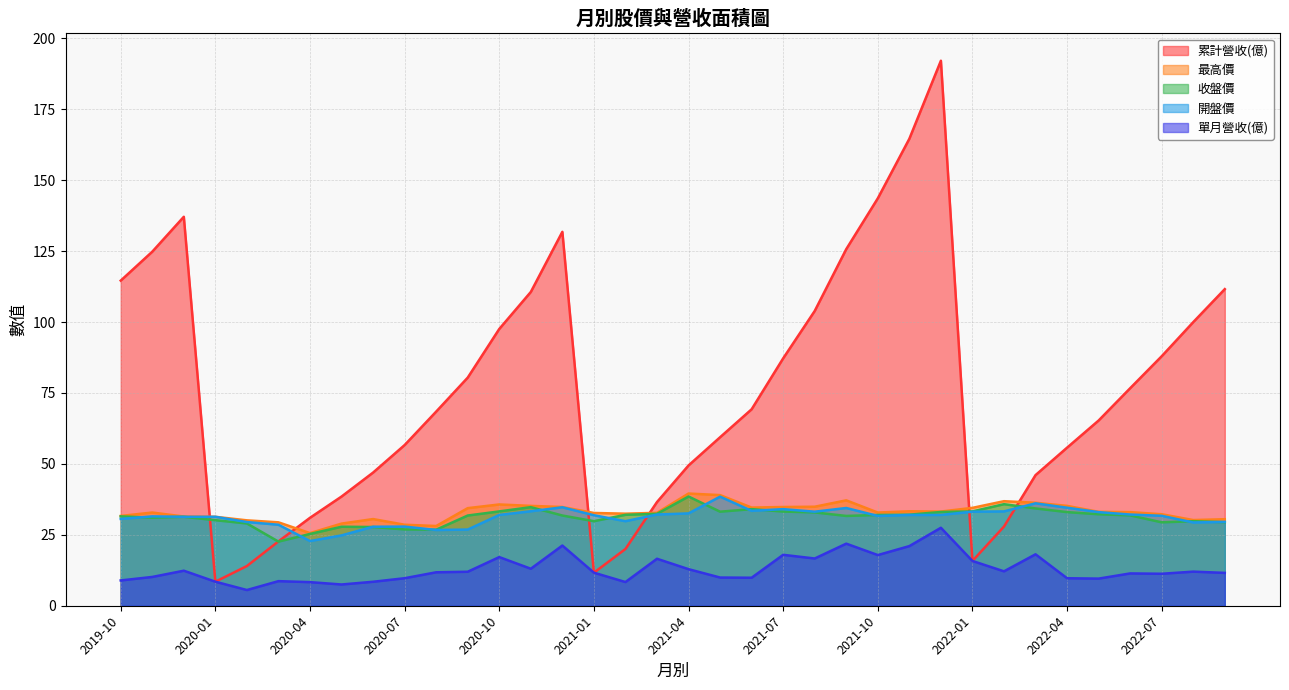

How many lines are shown in the chart?

5